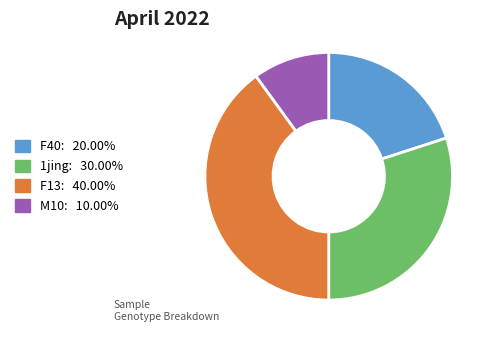

Is there any slice that represents more than half of the pie?

No